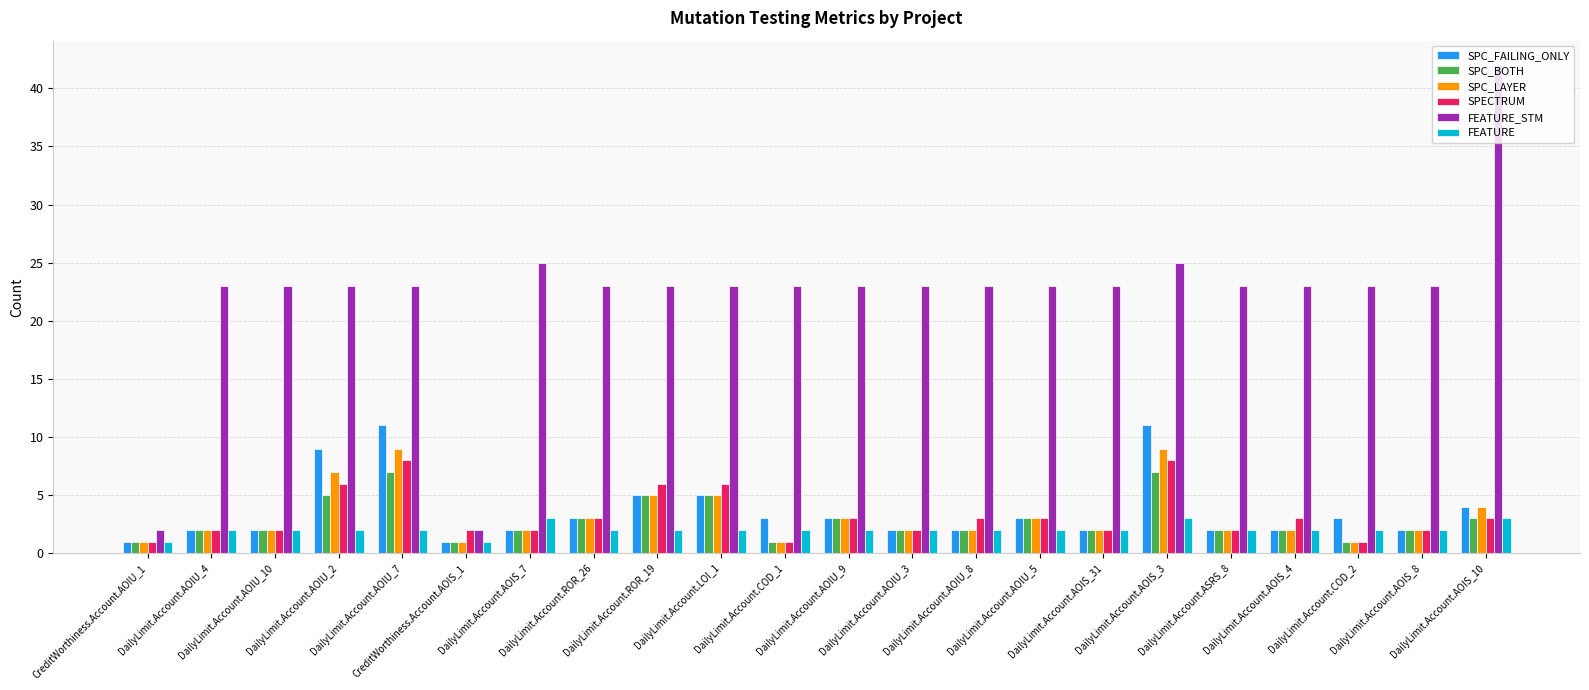

What is the sum of all SPC_LAYER values?

70